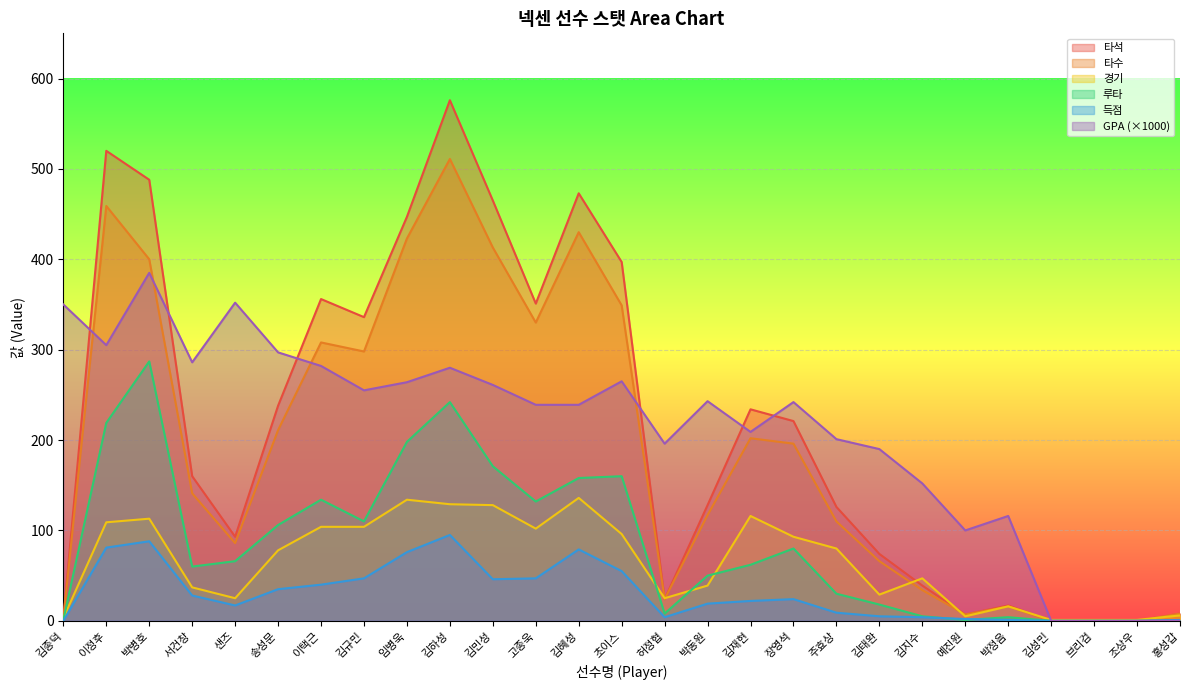

What is the lowest value of the 경기 series?

1